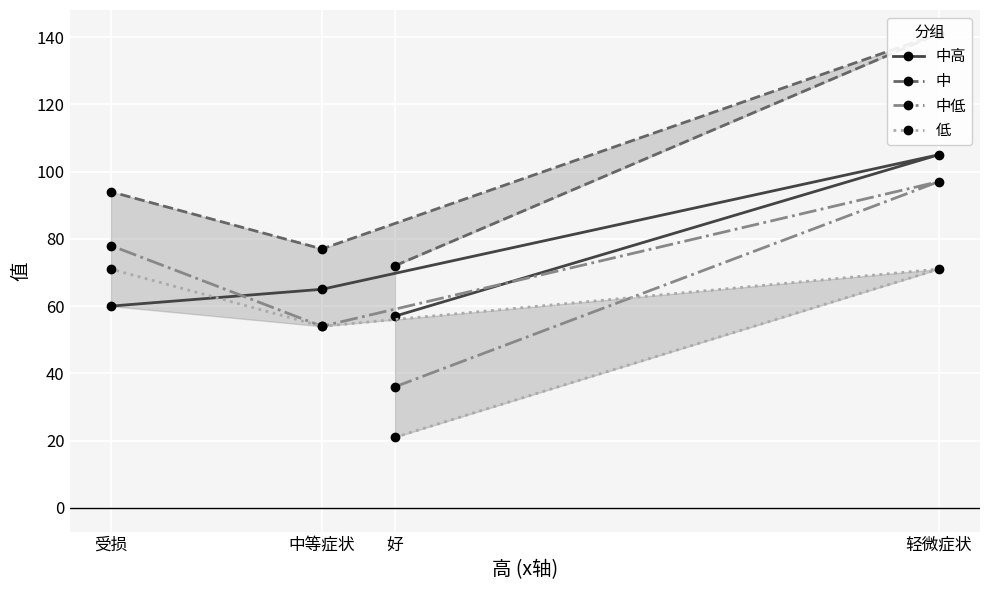

What is the difference between the maximum and minimum values in the 低 series?

50